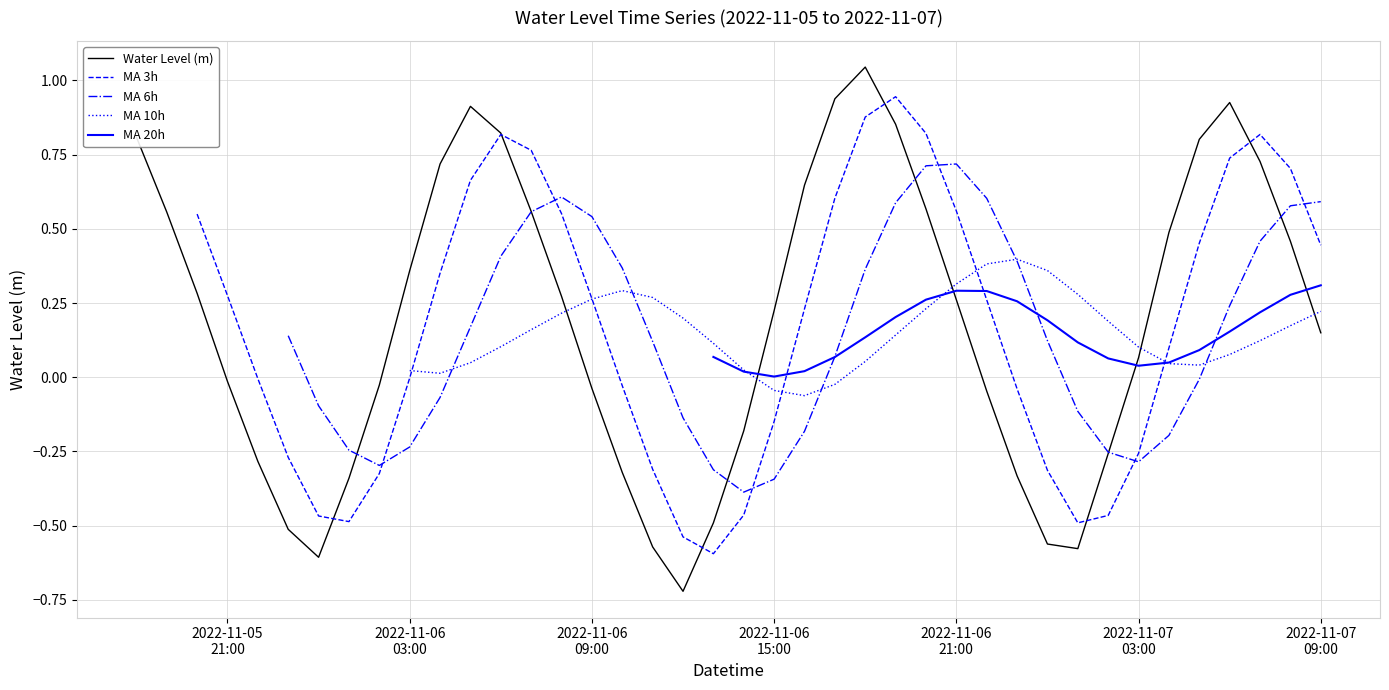

What is the value of the MA 6h point at the 39th from the left?

0.6